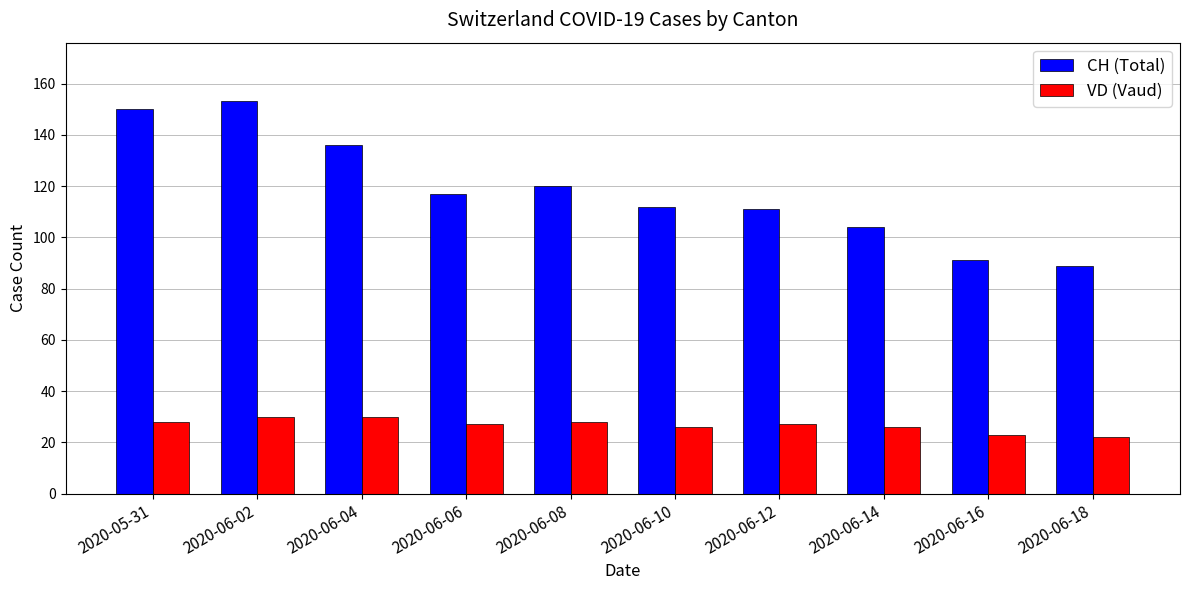

Rank the series at 2020-05-31 from highest to lowest value.

CH (Total), VD (Vaud)